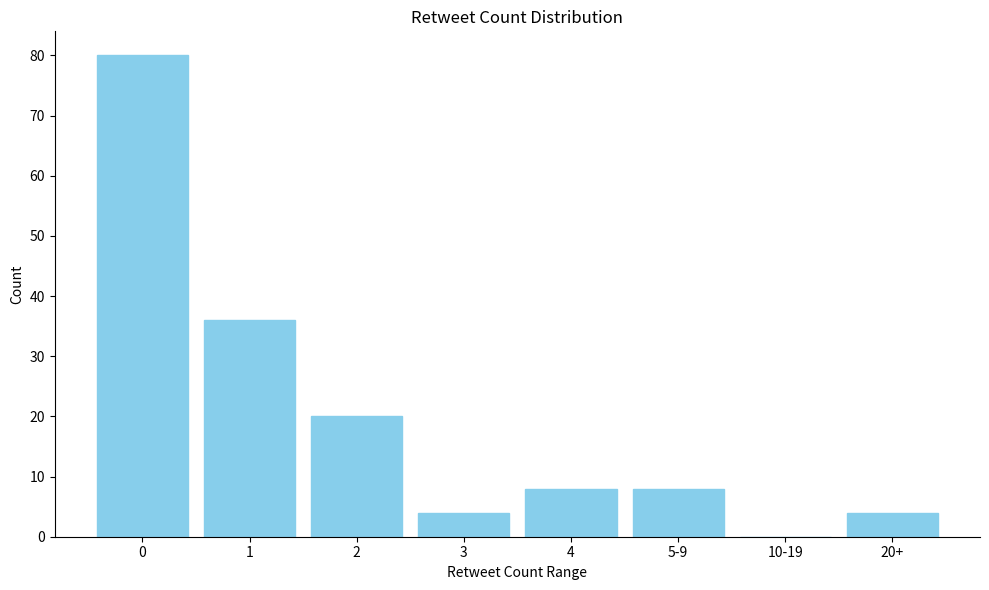

Reading left to right, list all the values displayed in this chart.

0=80	1=36	2=20	3=4	4=8	5-9=8	10-19=0	20+=4